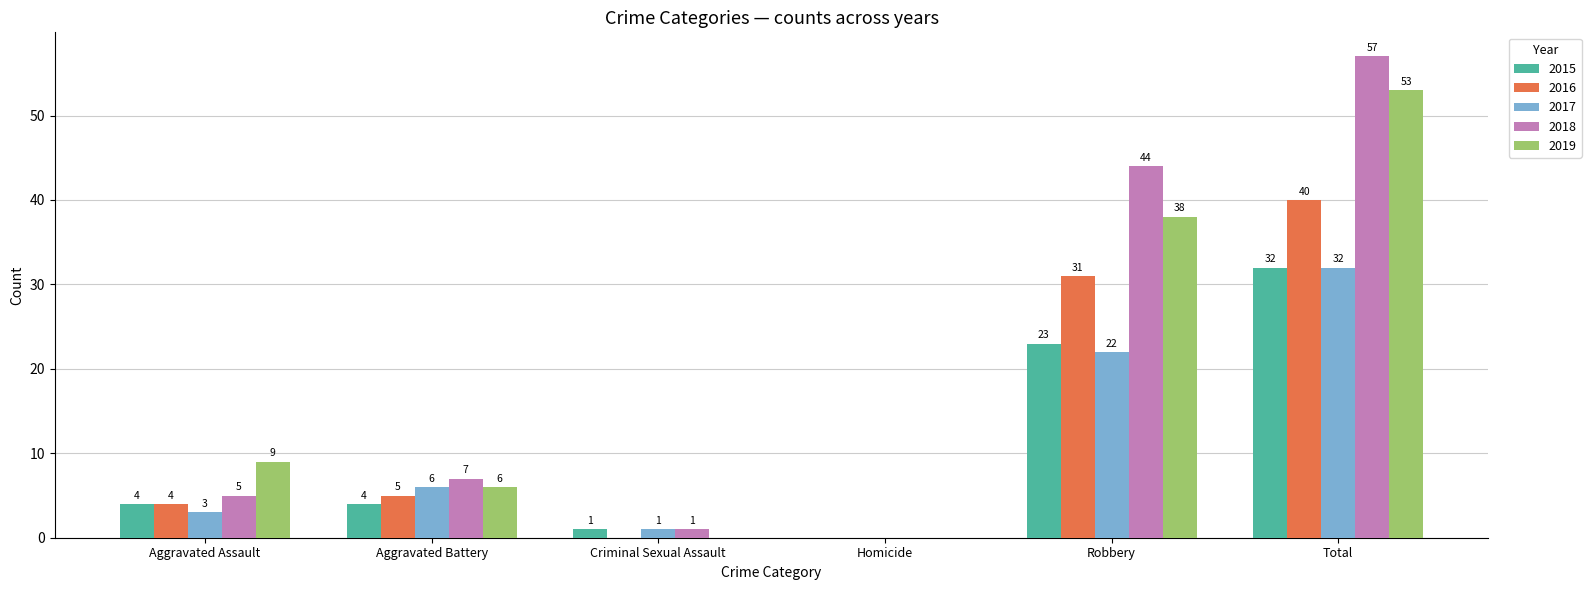

Which series changed the most between Homicide and Total?

2018